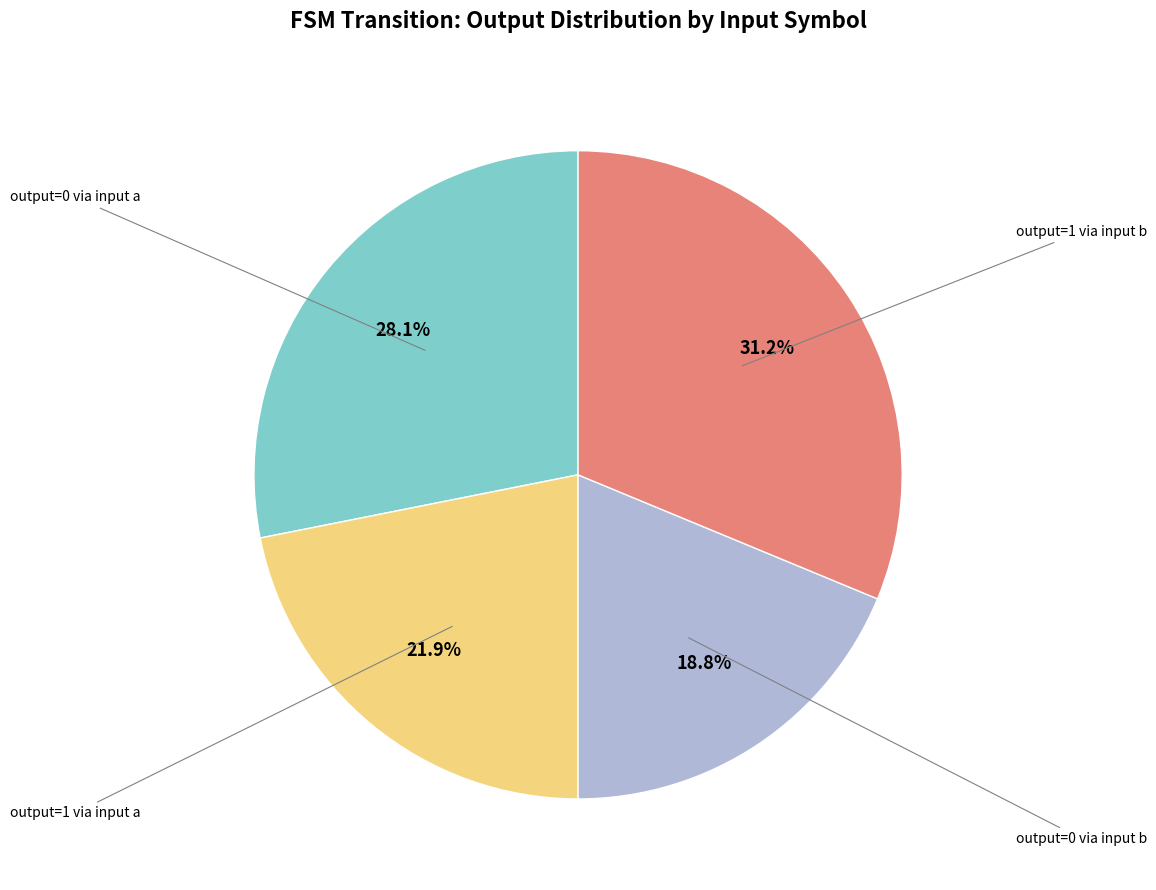

How many segments does this pie chart have?

4